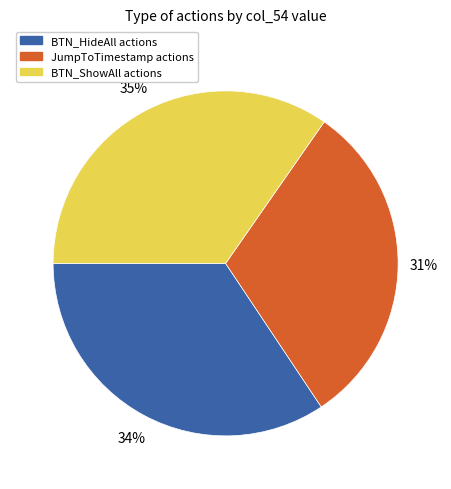

Is there any slice that represents more than half of the pie?

No